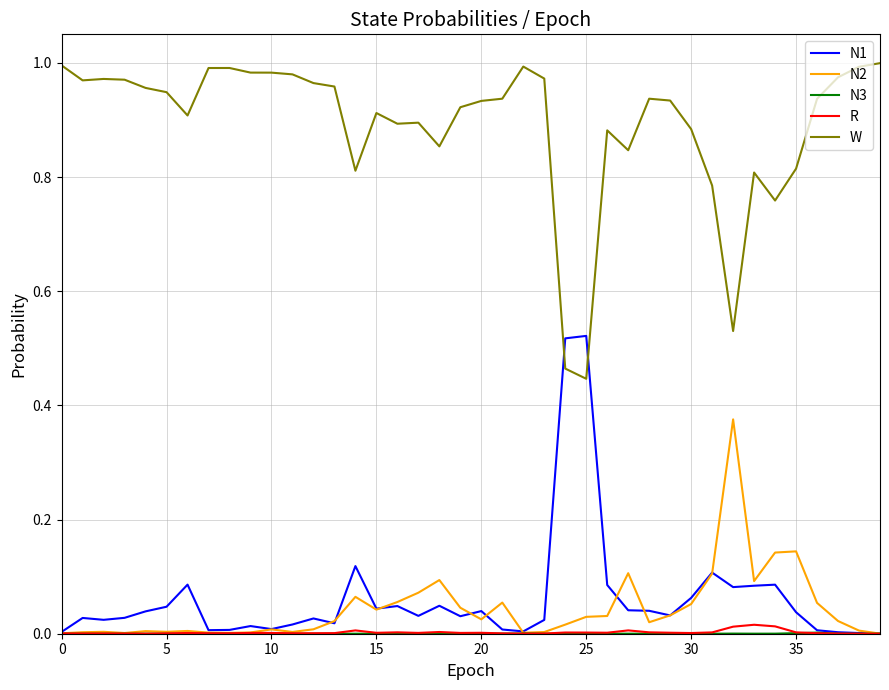

True or false: W and R cross at least once.

False